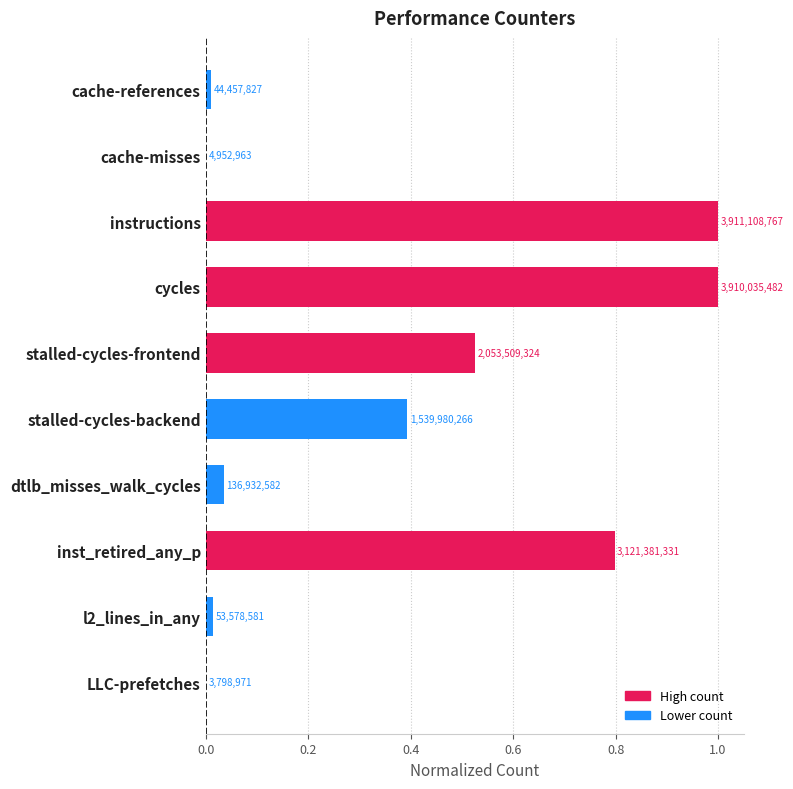

Which label corresponds to the smallest value in the chart?

LLC-prefetches